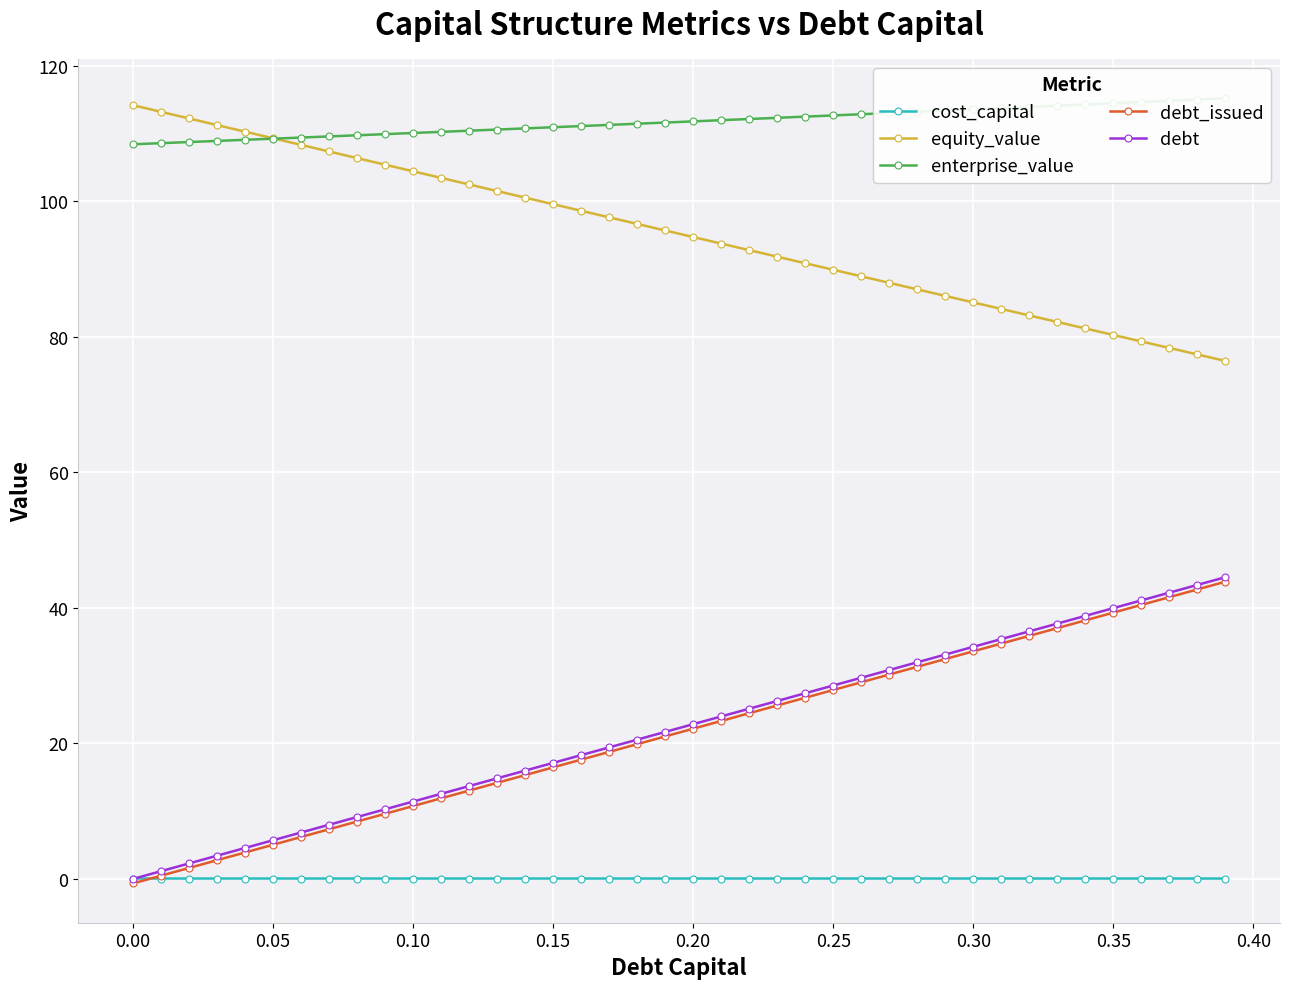

What is the sum of all equity_value values?

3809.3